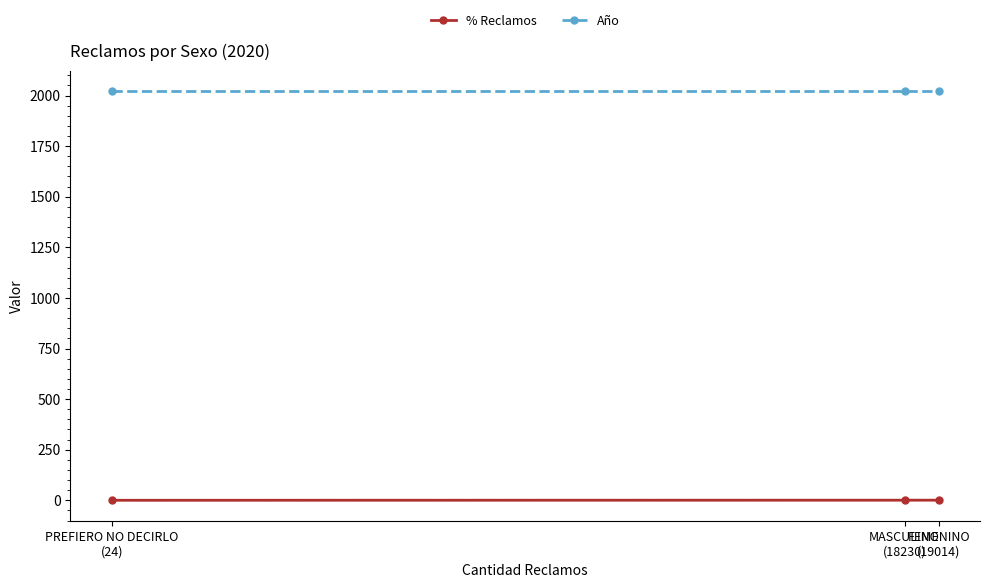

Which series has the largest total across all categories?

Año